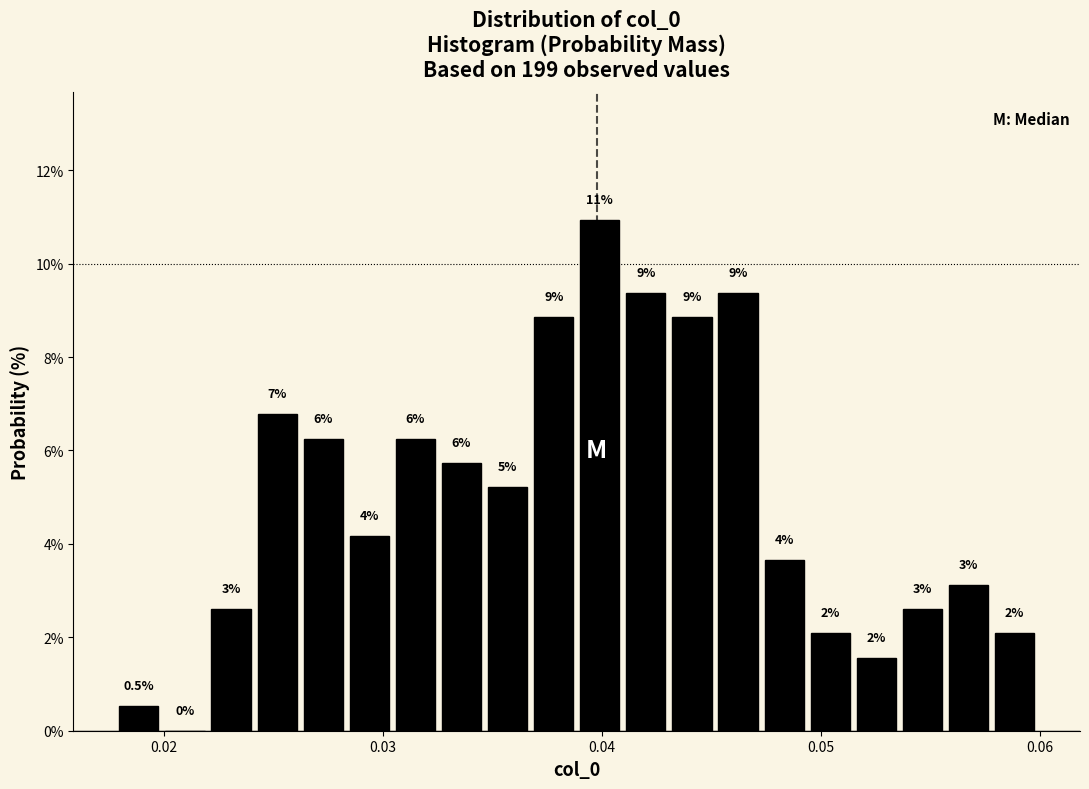

Around what value on the x-axis is the tallest bar? Give the approximate position of its centre, as read against the axis.

0.040